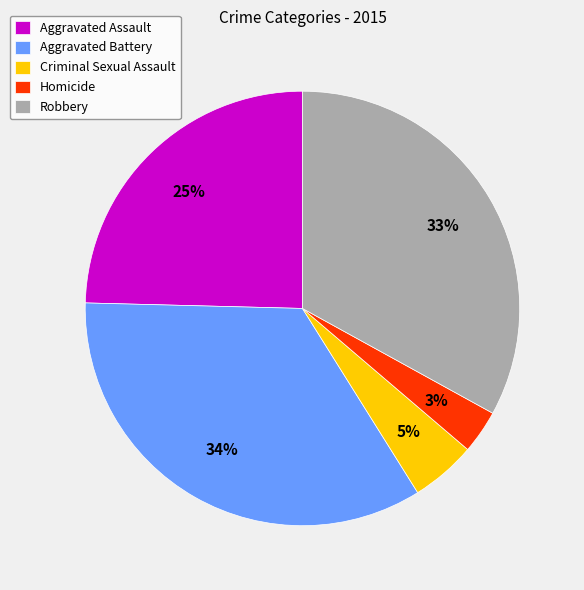

Between Aggravated Battery and Robbery, which is larger?

Aggravated Battery